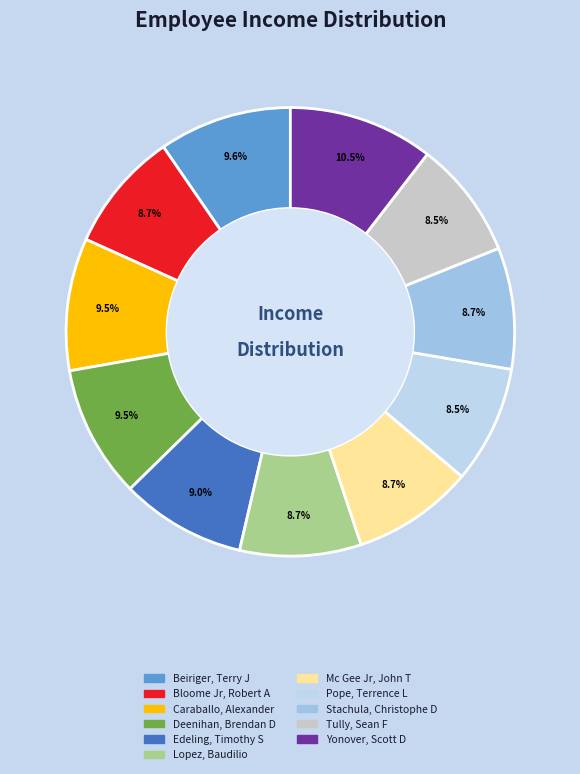

Is it true that Pope, Terrence L is 15% of the pie?

False